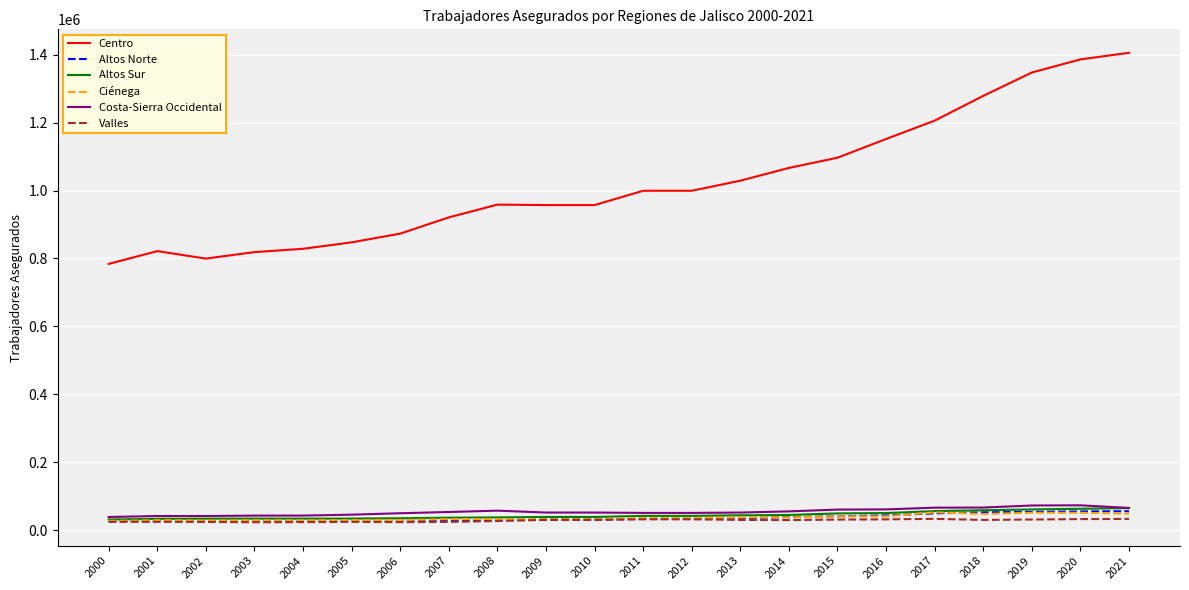

Which series has the largest total across all categories?

Centro